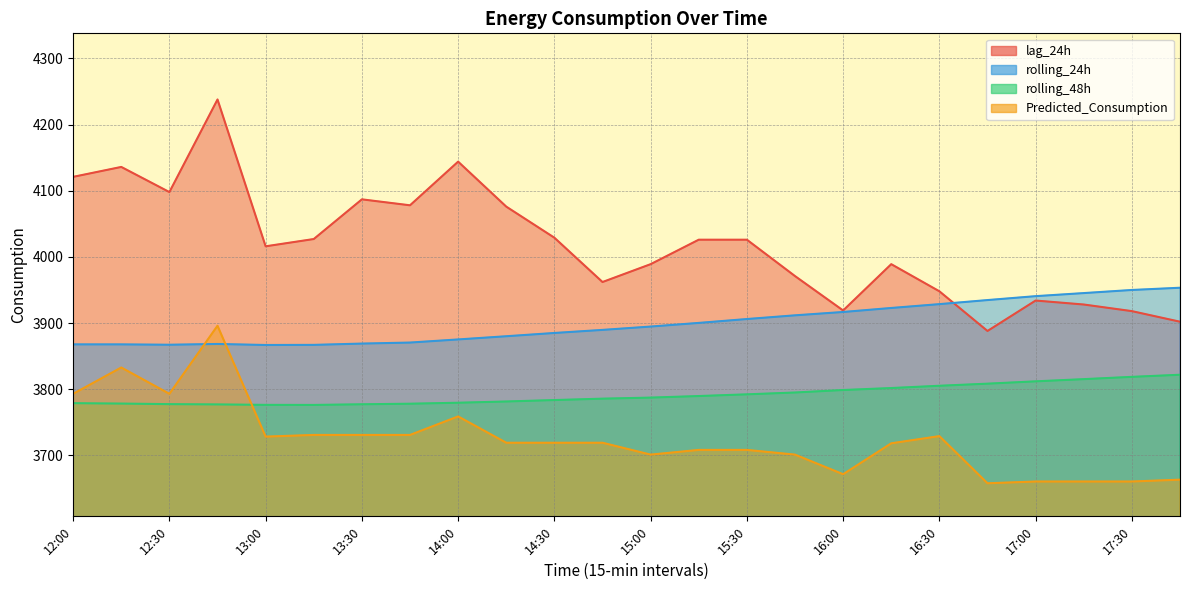

At which category is the sum across all series the highest?

12:45